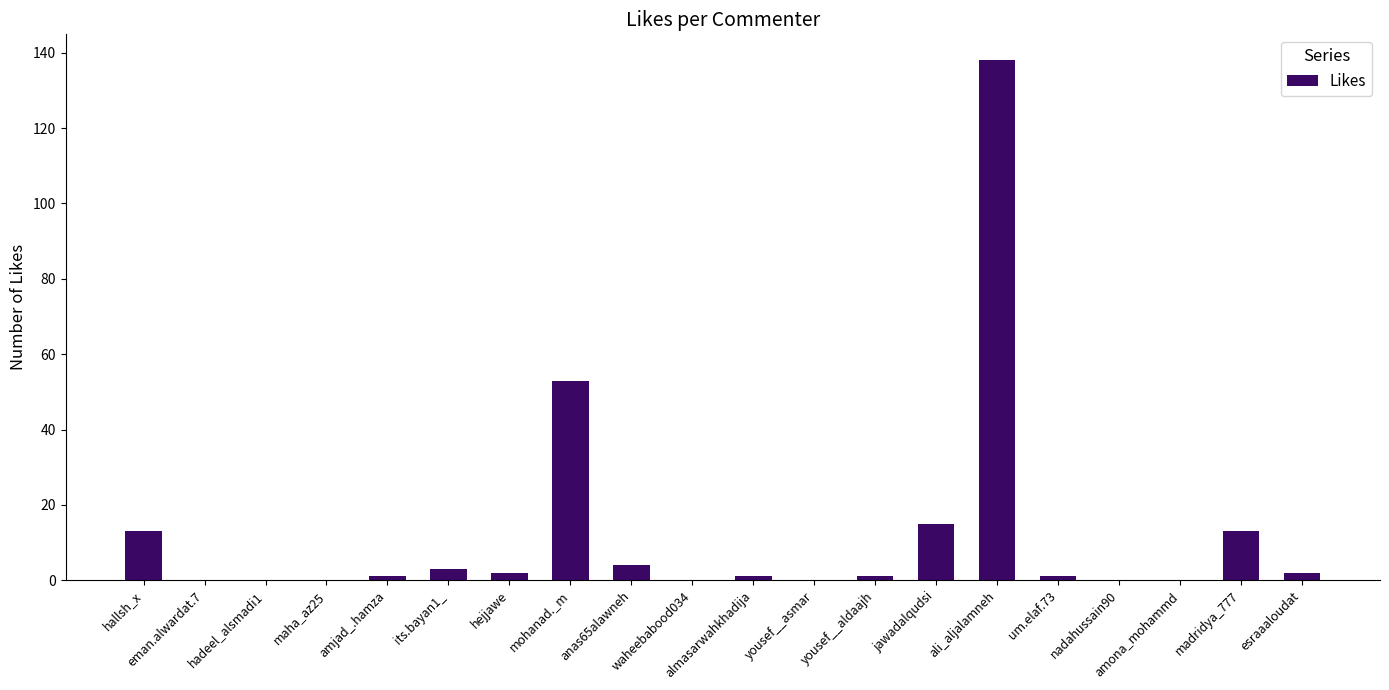

How many distinct data groups are displayed?

1